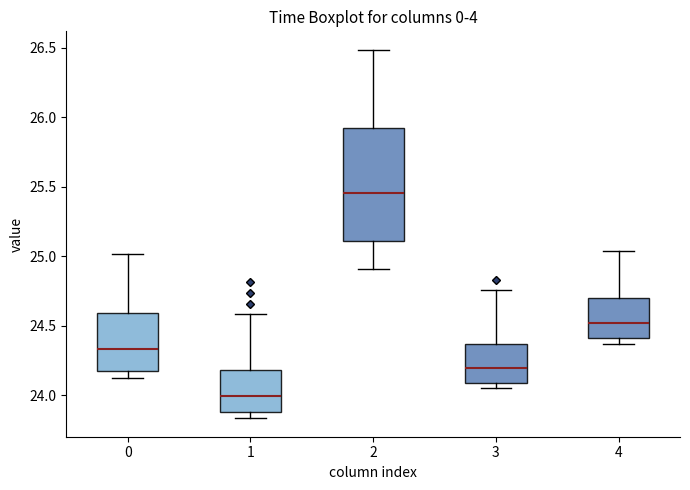

Which box's median line is the lowest?

1